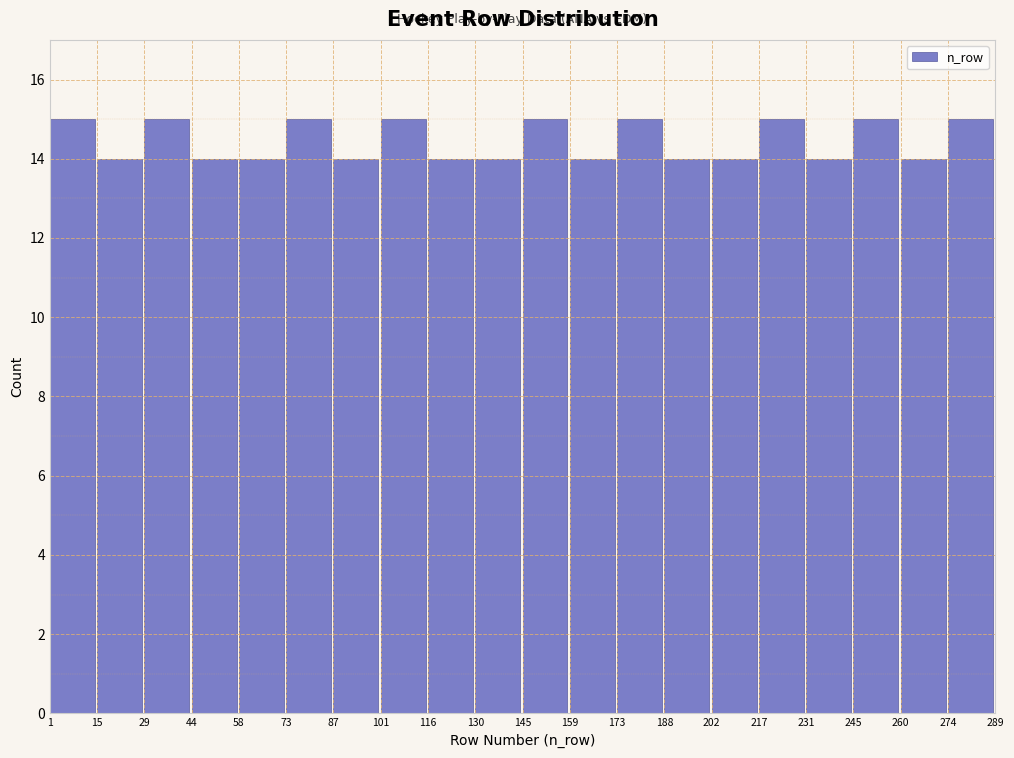

Reading left to right, transcribe this chart: for each bar, give the range it covers on the x-axis and its height. The values are not printed on the chart, so give them approximately, as read against the axis.

1 to 15: 15
15 to 29: 14
29 to 44: 15
44 to 58: 14
58 to 73: 14
73 to 87: 15
87 to 101: 14
101 to 116: 15
116 to 130: 14
130 to 145: 14
145 to 159: 15
159 to 173: 14
173 to 188: 15
188 to 202: 14
202 to 217: 14
217 to 231: 15
231 to 245: 14
245 to 260: 15
260 to 274: 14
274 to 289: 15